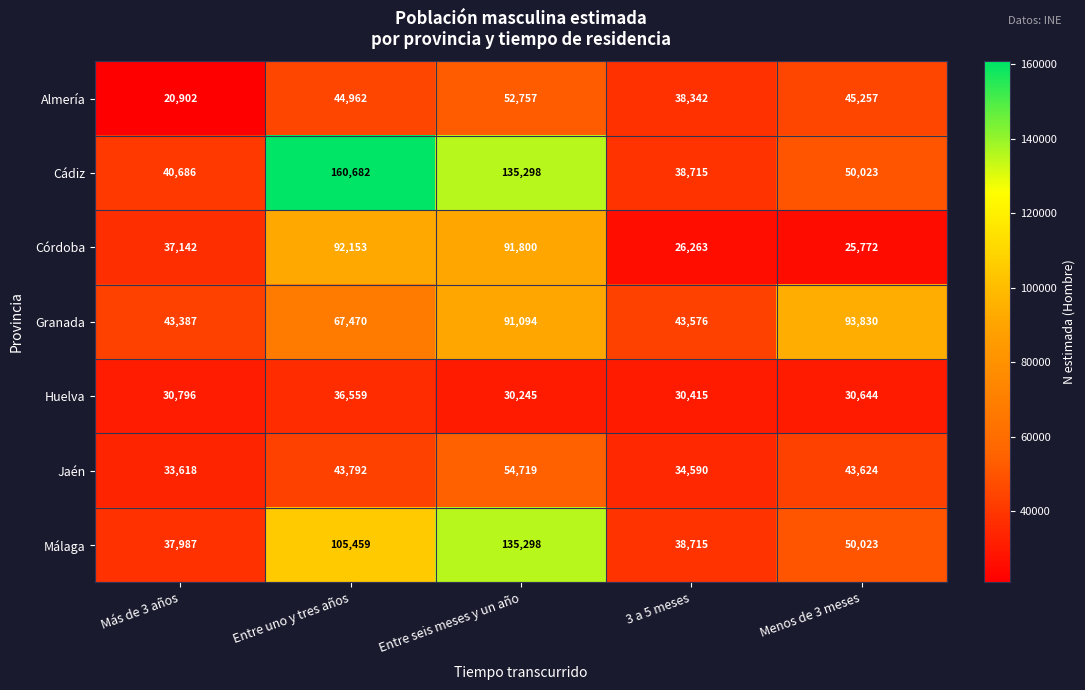

The Almería series shows 45257 at Menos de 3 meses. True or false?

True